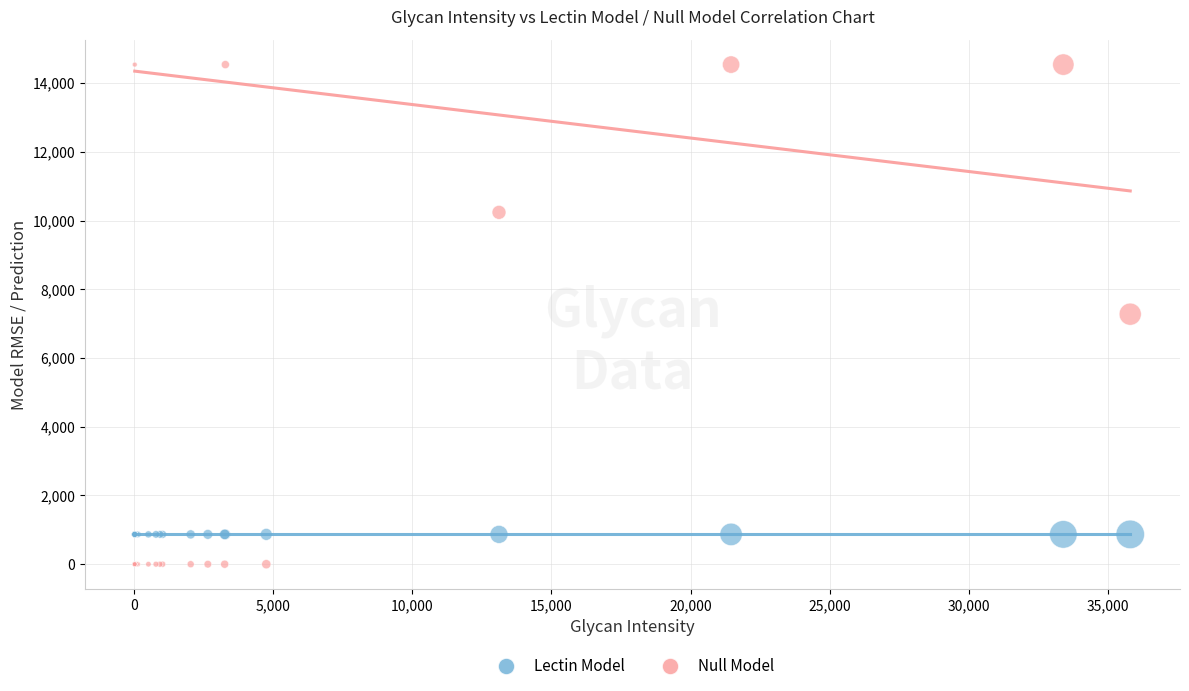

Which series reaches the minimum Y coordinate?

Null Model